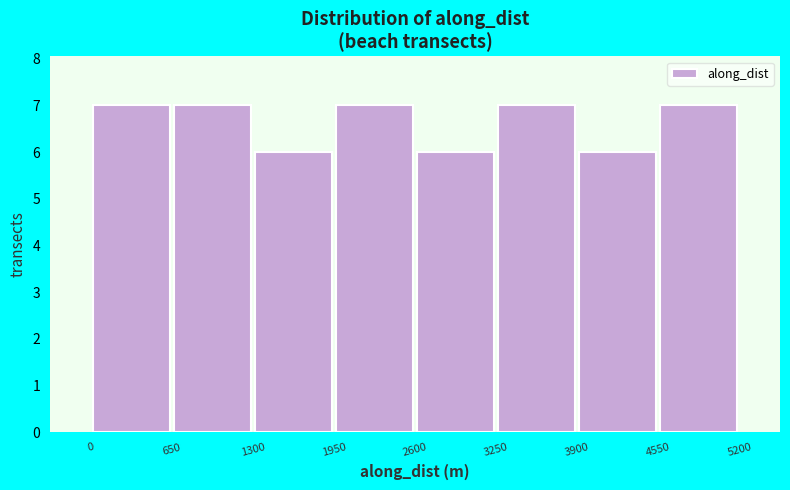

Reading left to right, transcribe this chart: for each bar, give the range it covers on the x-axis and its height. The values are not printed on the chart, so give them approximately, as read against the axis.

0 to 650: 7
650 to 1300: 7
1300 to 1950: 6
1950 to 2600: 7
2600 to 3250: 6
3250 to 3900: 7
3900 to 4550: 6
4550 to 5200: 7